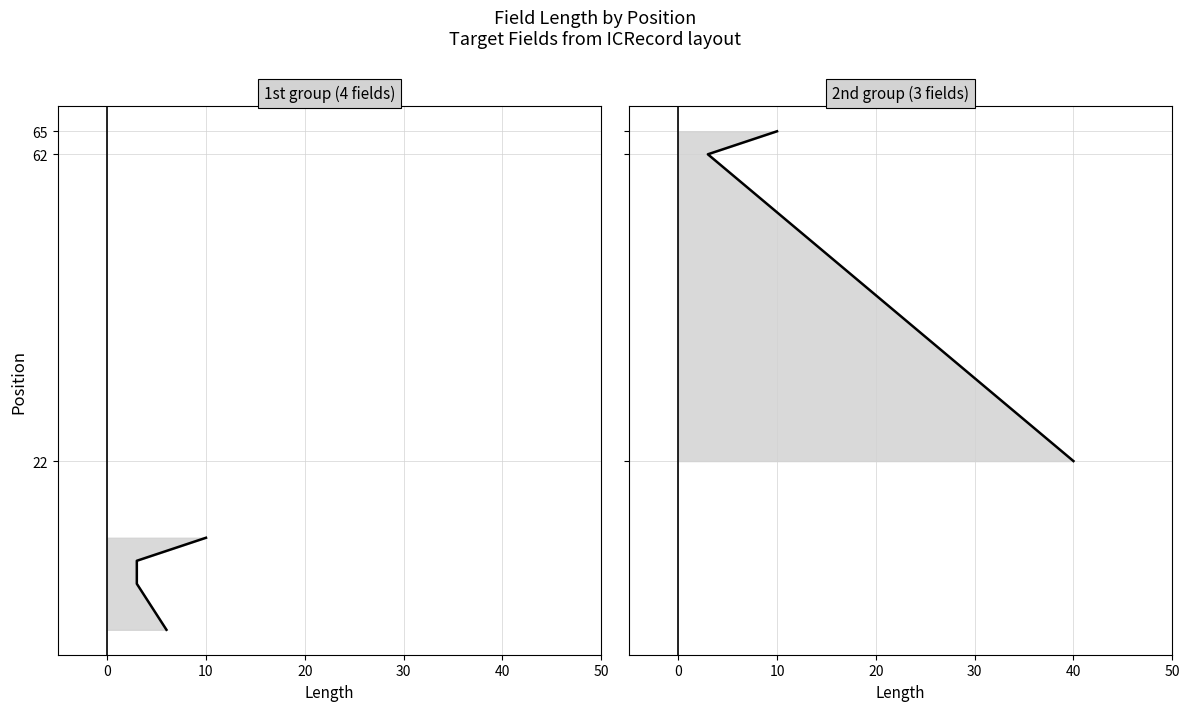

What is the smallest value displayed?

3